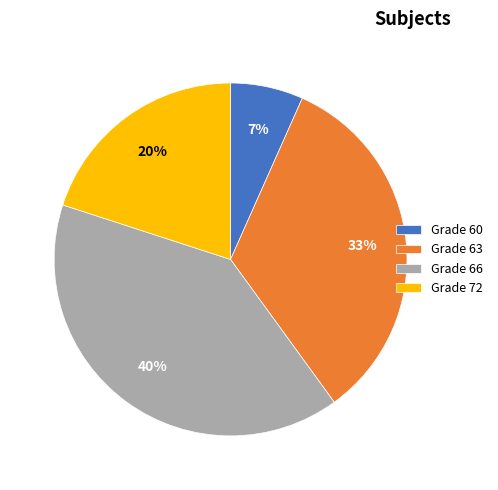

Is there a majority slice in this chart?

No